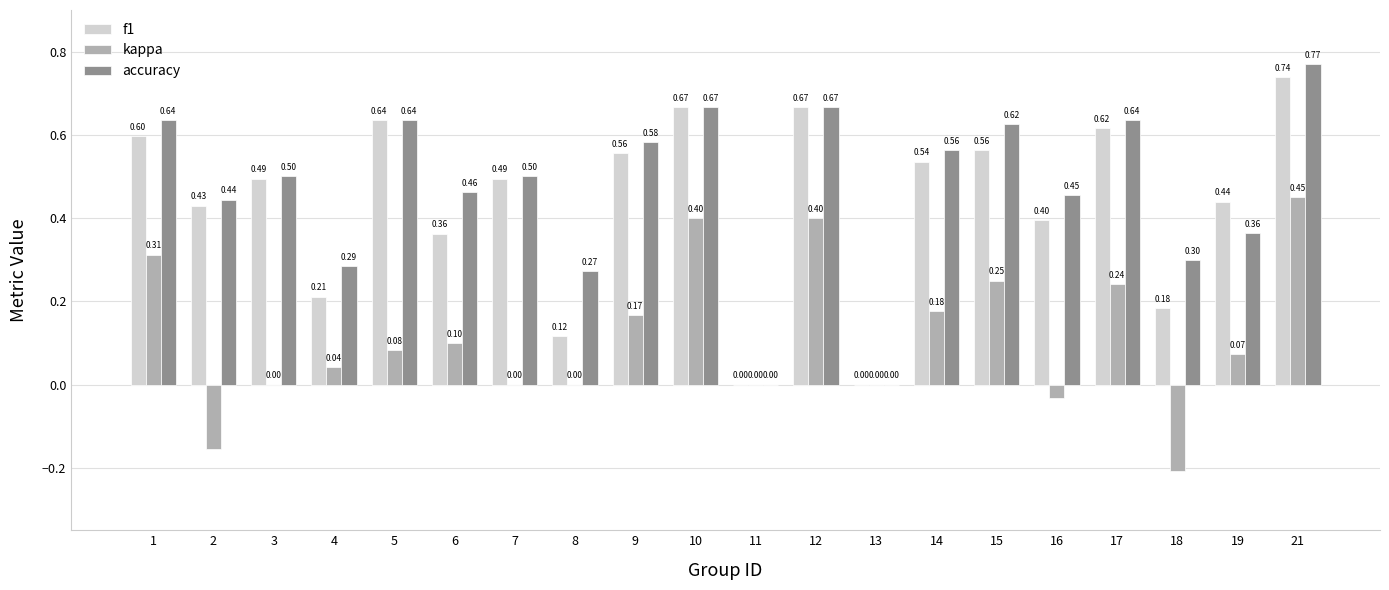

What is the average value of the accuracy series?

0.5